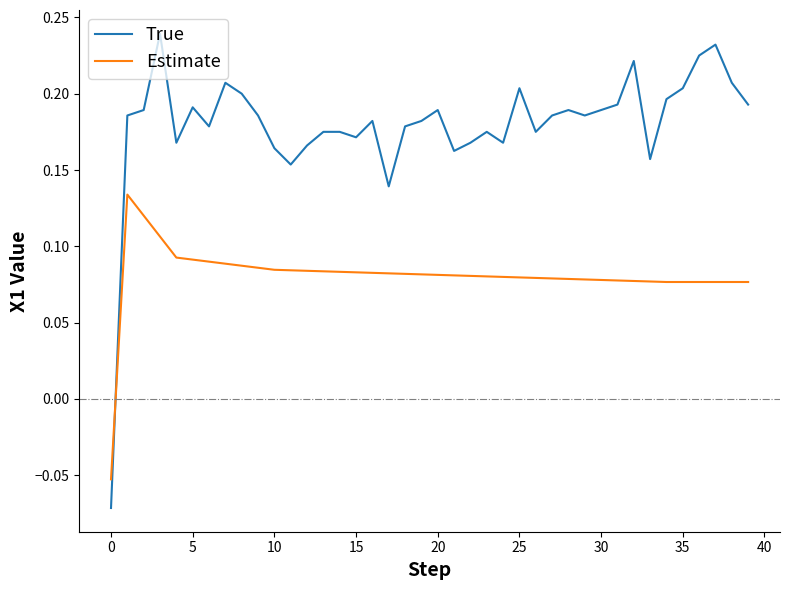

After their last crossing, which series has the higher values: True or Estimate?

True